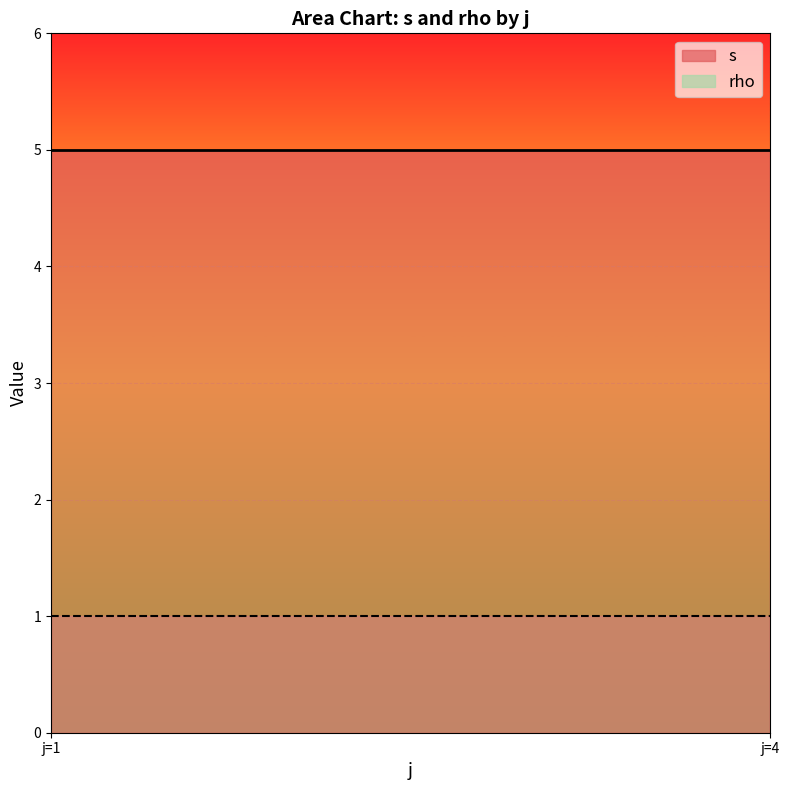

True or false: rho and s cross at least once.

False